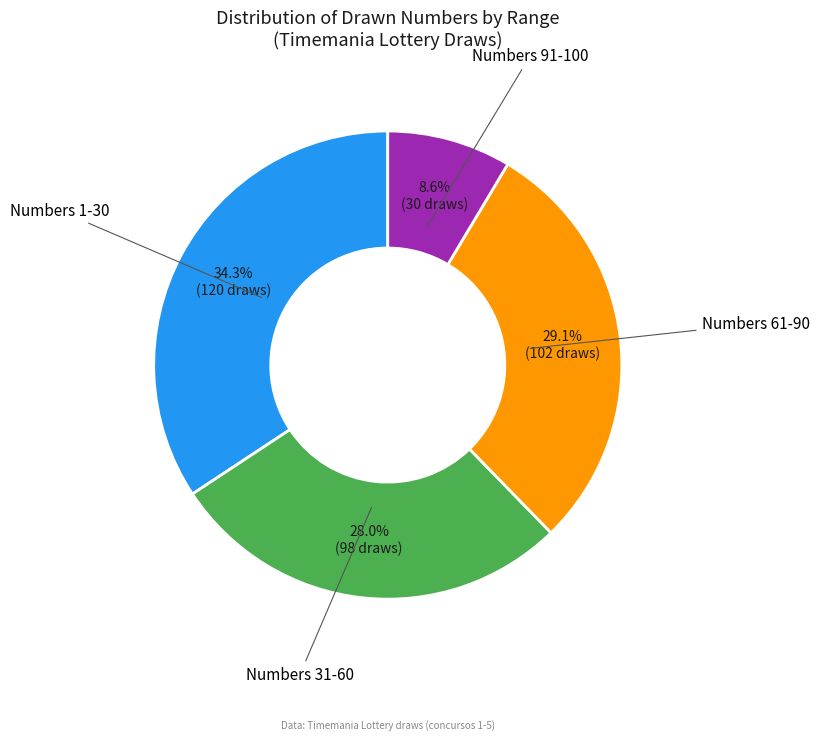

Is there any slice that represents more than half of the pie?

No